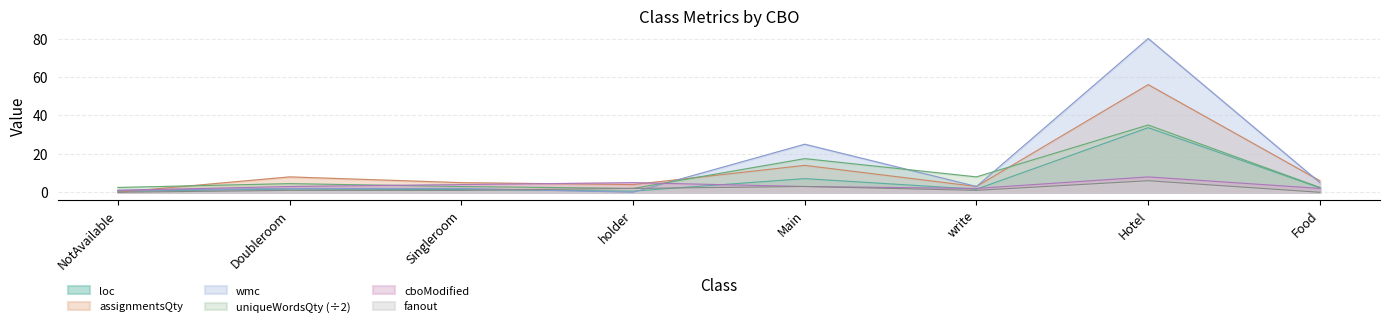

True or false: fanout has a value of 1.0 at write.

True